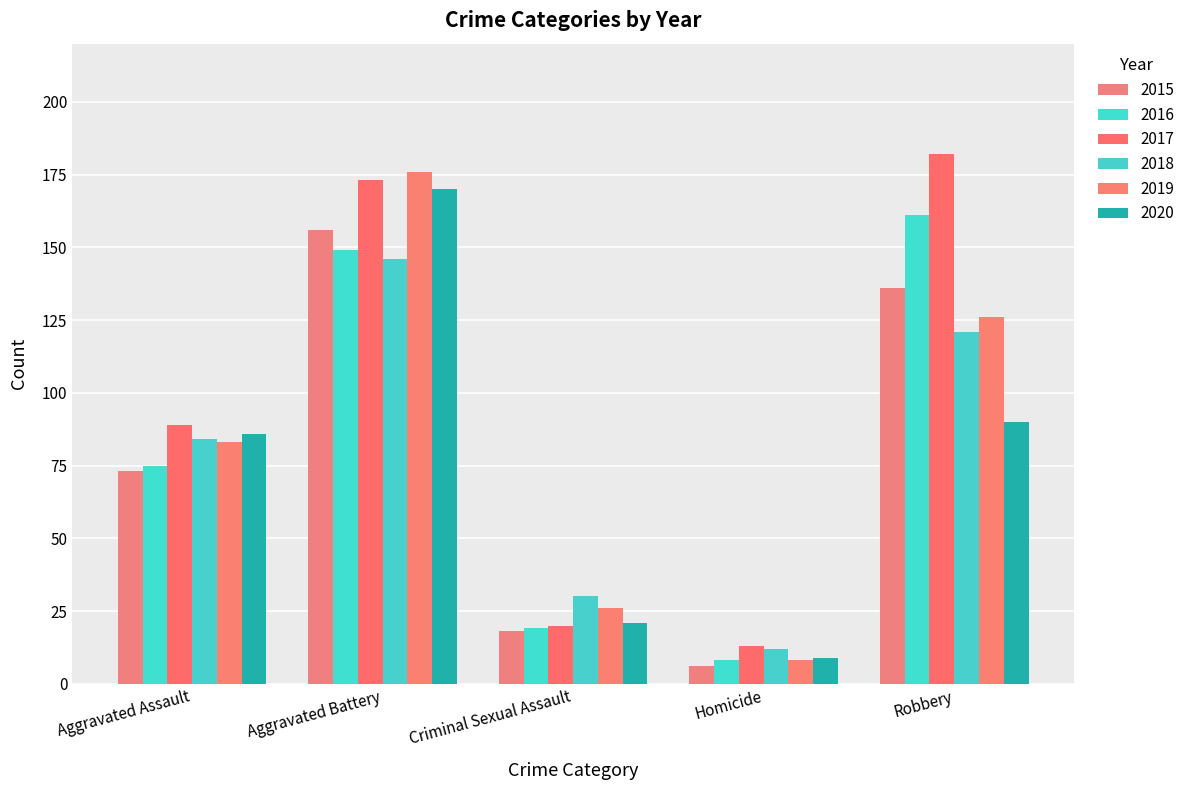

Which series has the largest range (max minus min)?

2017